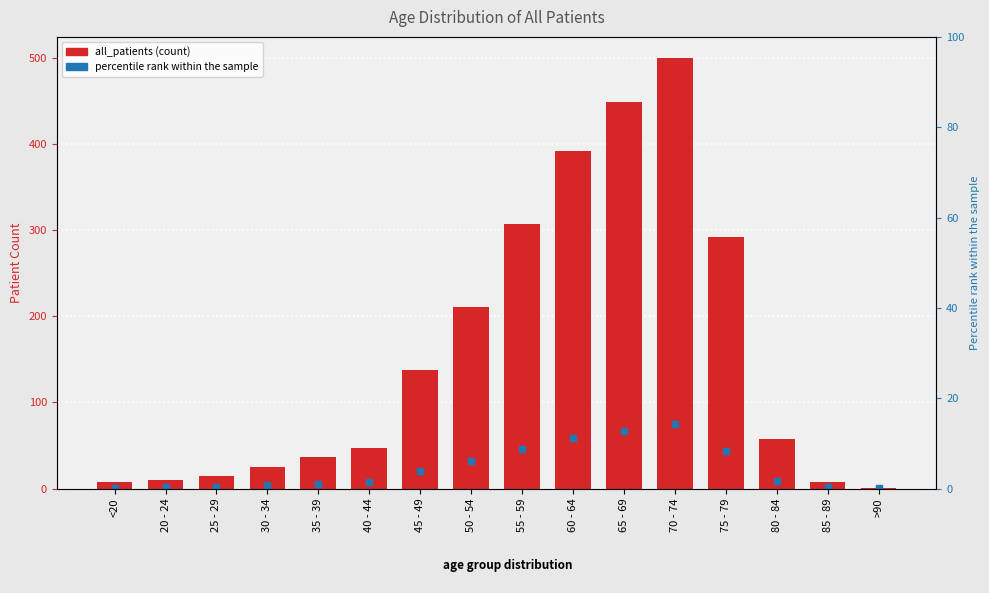

Rank the categories by value from lowest to highest.

>90, <20, 85 - 89, 20 - 24, 25 - 29, 30 - 34, 35 - 39, 40 - 44, 80 - 84, 45 - 49, 50 - 54, 75 - 79, 55 - 59, 60 - 64, 65 - 69, 70 - 74